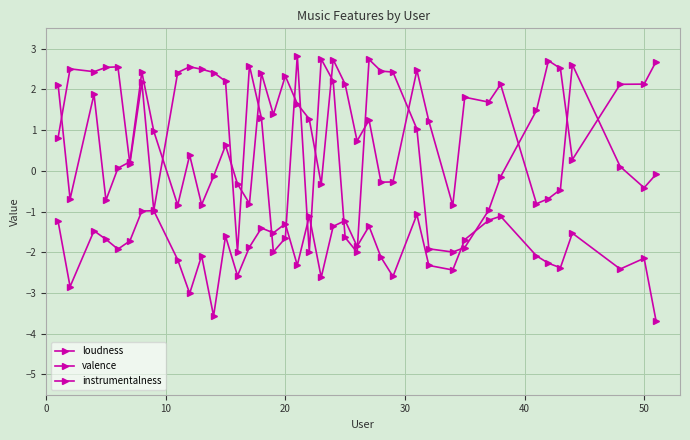

Reading left to right, what are all the values shown in this chart?

loudness: -1.2	-2.8	-1.5	-1.7	-1.9	-1.7	-1.0	-1.0	-2.2	-3.0	-2.1	-3.6	-1.6	-2.6	-1.9	-1.4	-1.5	-1.3	-2.3	-1.1	-2.6	-1.4	-1.2	-1.9	-1.4	-2.1	-2.6	-1.1	-2.3	-2.4	-1.7	-1.2	-1.1	-2.1	-2.3	-2.4	-1.5	-2.4	-2.1	-3.7
valence: 2.1	-0.7	1.9	-0.7	0.1	0.2	2.4	1.0	-0.8	0.4	-0.8	-0.1	0.6	-0.3	-0.8	2.4	1.4	2.3	1.6	1.3	-0.3	2.7	2.1	0.7	1.2	-0.3	-0.3	2.5	1.2	-0.8	1.8	1.7	2.1	-0.8	-0.7	-0.5	2.6	0.1	-0.4	-0.1
instrumentalness: 0.8	2.5	2.4	2.5	2.6	0.2	2.2	-1.0	2.4	2.6	2.5	2.4	2.2	-2.0	2.6	1.3	-2.0	-1.7	2.8	-2.0	2.7	2.2	-1.6	-2.0	2.7	2.5	2.4	1.0	-1.9	-2.0	-1.9	-1.0	-0.1	1.5	2.7	2.5	0.3	2.1	2.1	2.7